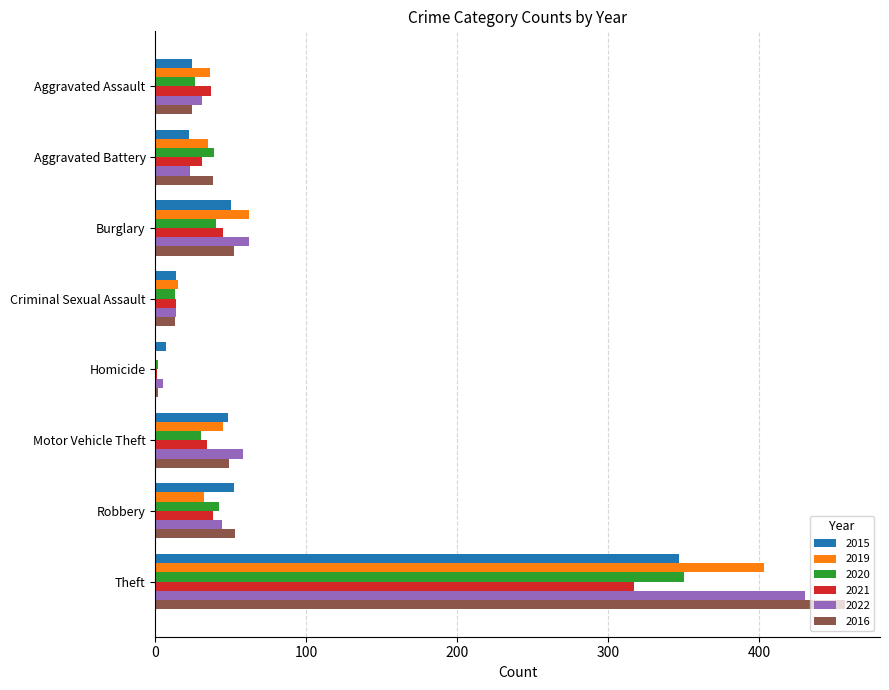

Is it true that 2021 equals 59 at Aggravated Assault?

False